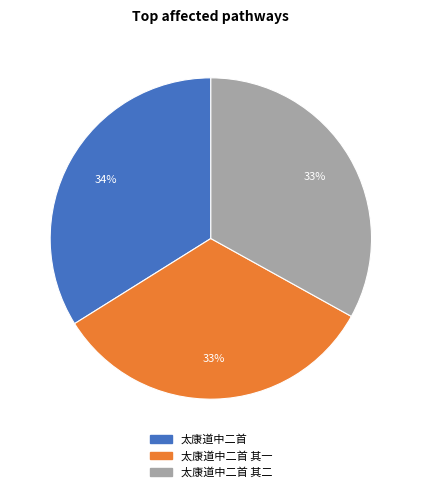

Is there a majority slice in this chart?

No